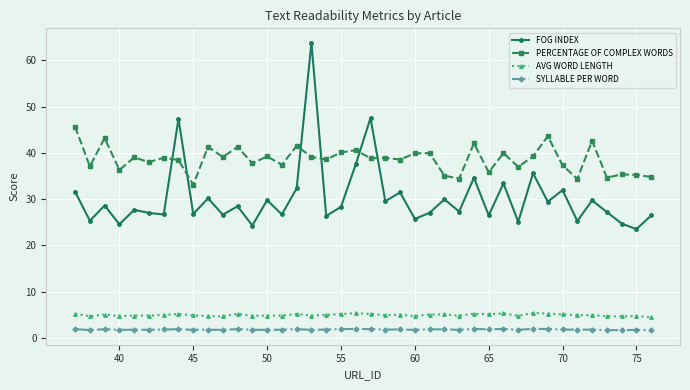

Which series has the largest range (max minus min)?

FOG INDEX